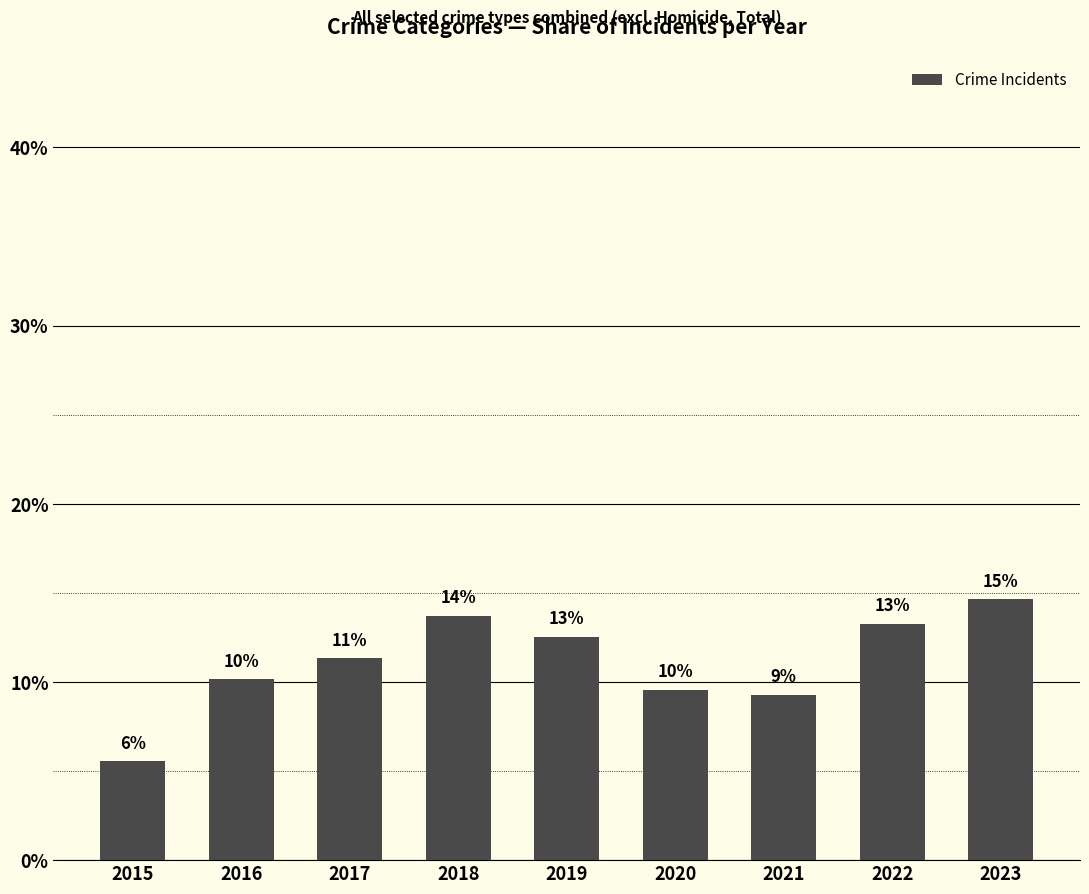

Does the chart contain any negative values?

No